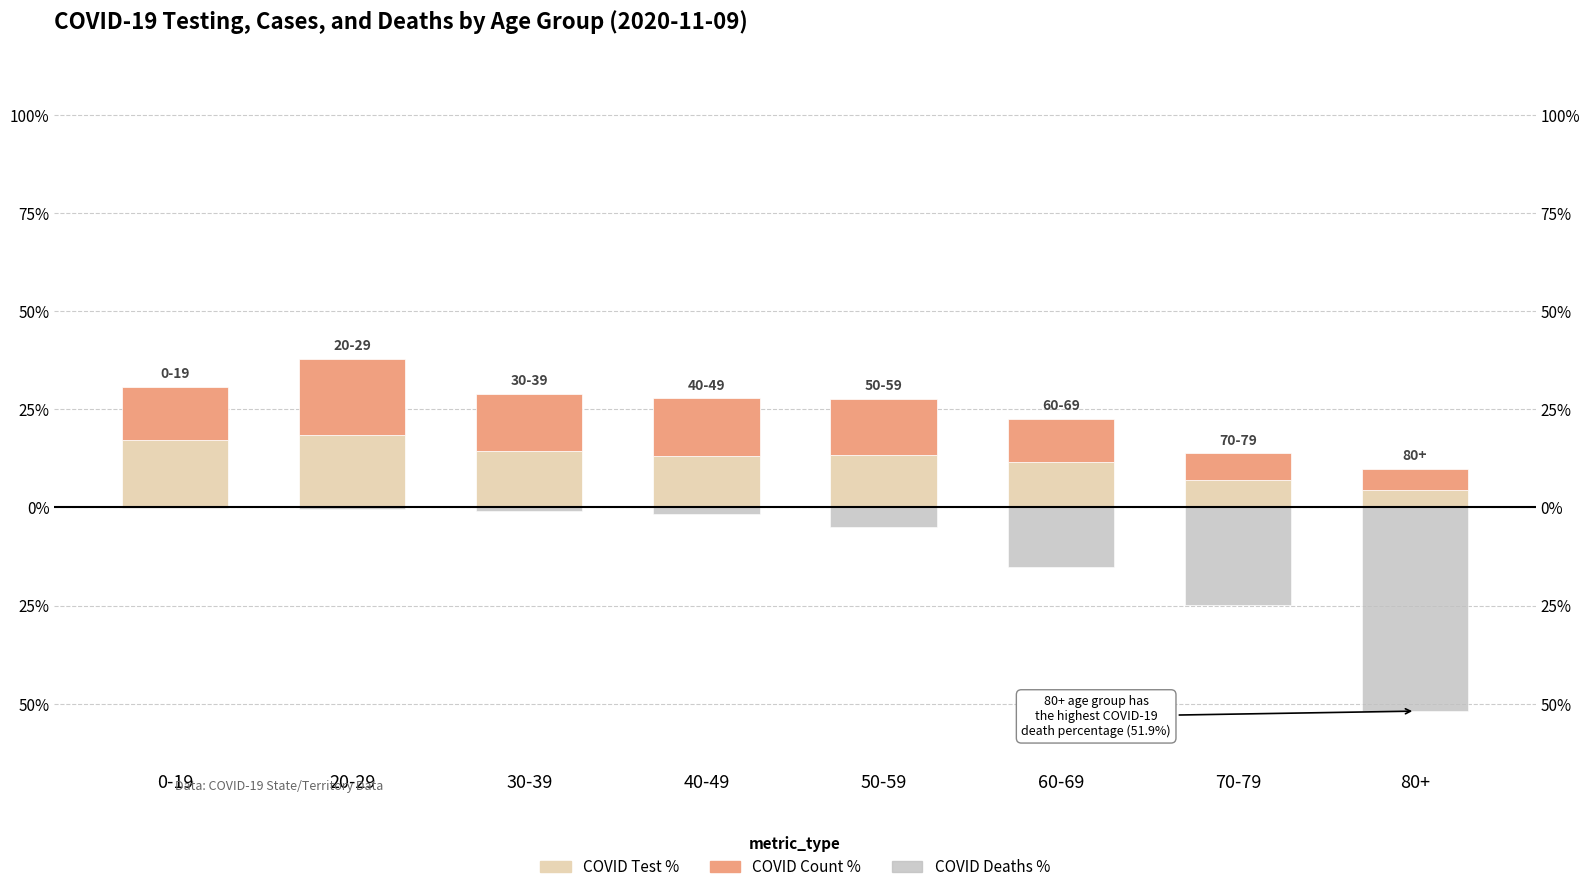

Which category has the lowest value across all series?

80+